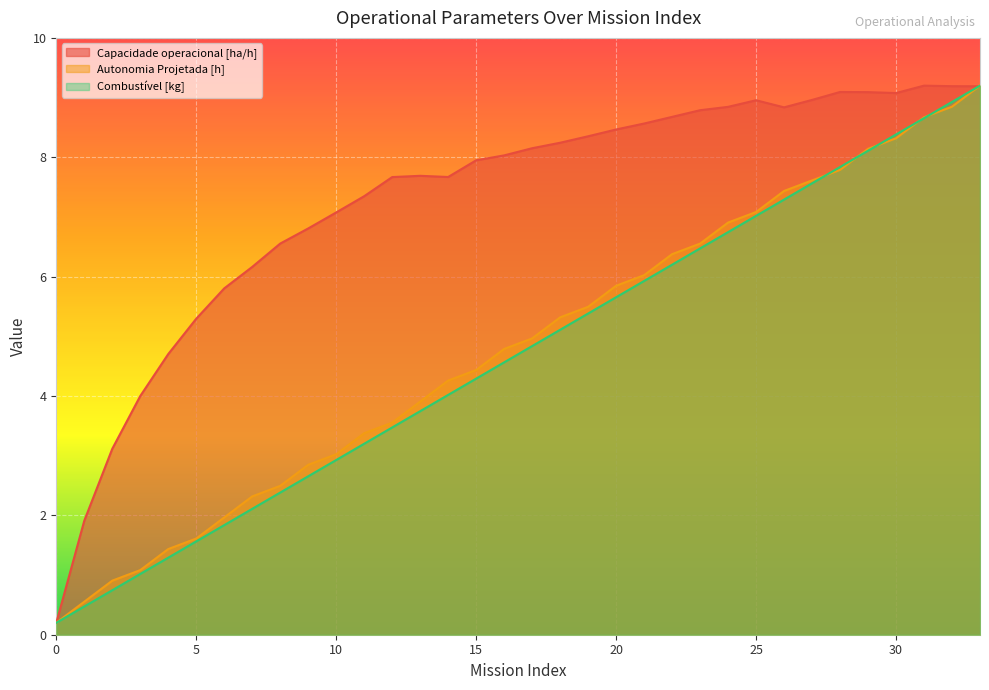

What is the difference between the second highest and second lowest values in the Autonomia Projetada [h] series?

8.3